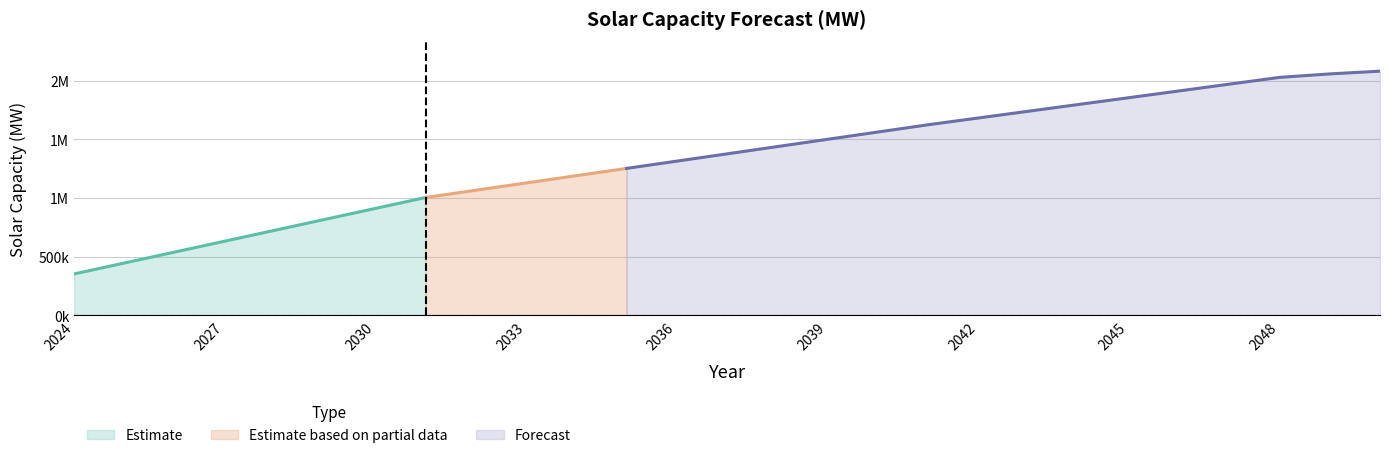

The value at 2025 is 607568.0. True or false?

False